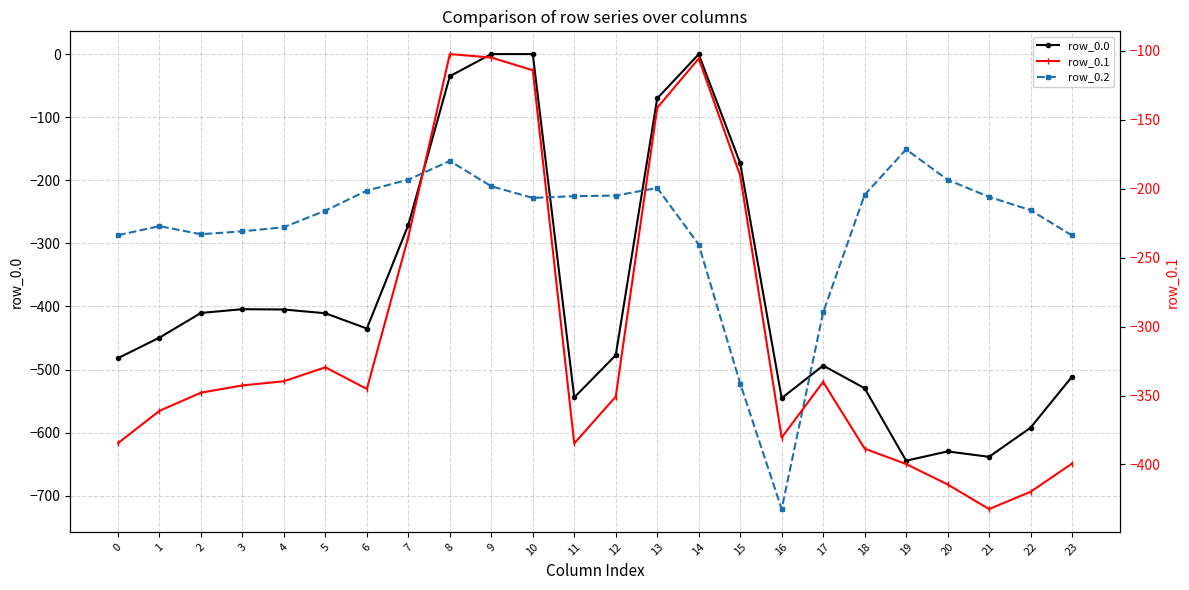

Is the value of row_0.0 at 14 greater than the value of row_0.1 at 16?

Yes